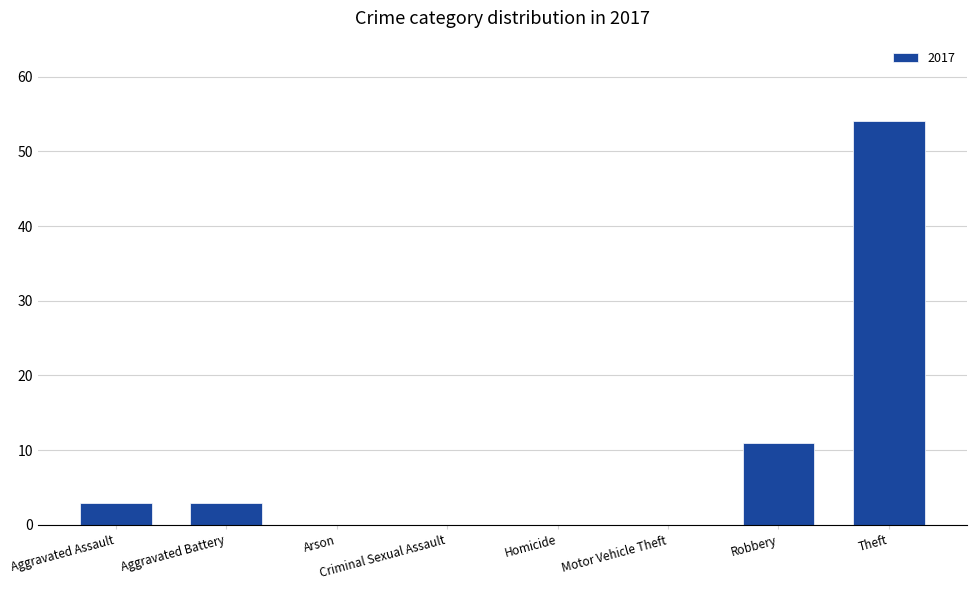

How many distinct data groups are displayed?

1